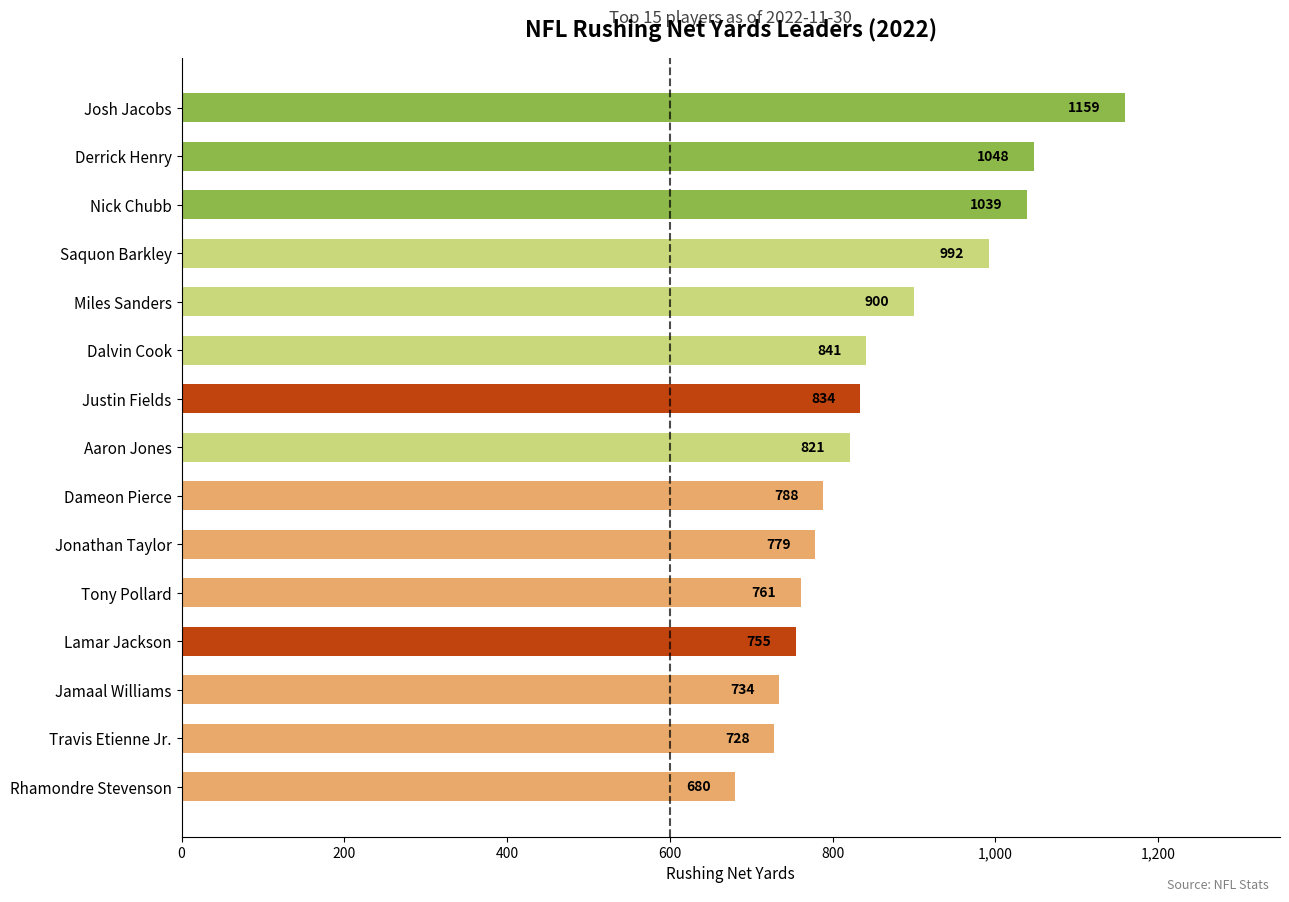

Reading top to bottom, transcribe all the data shown in this chart.

1159	1048	1039	992	900	841	834	821	788	779	761	755	734	728	680